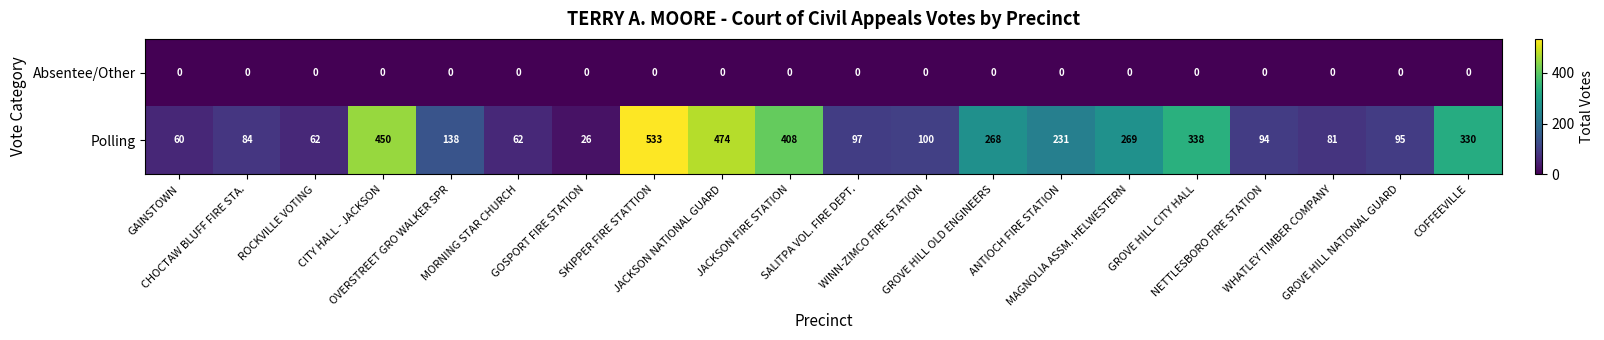

Which series has the largest range (max minus min)?

Polling